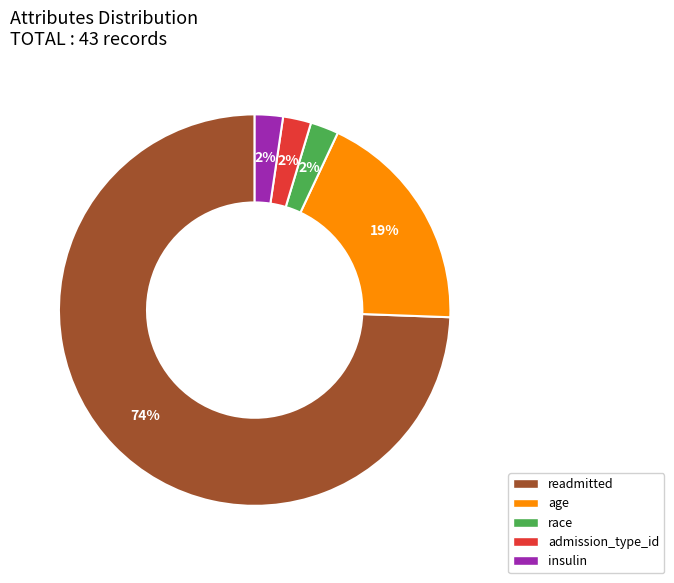

How many slices are in this pie chart?

5